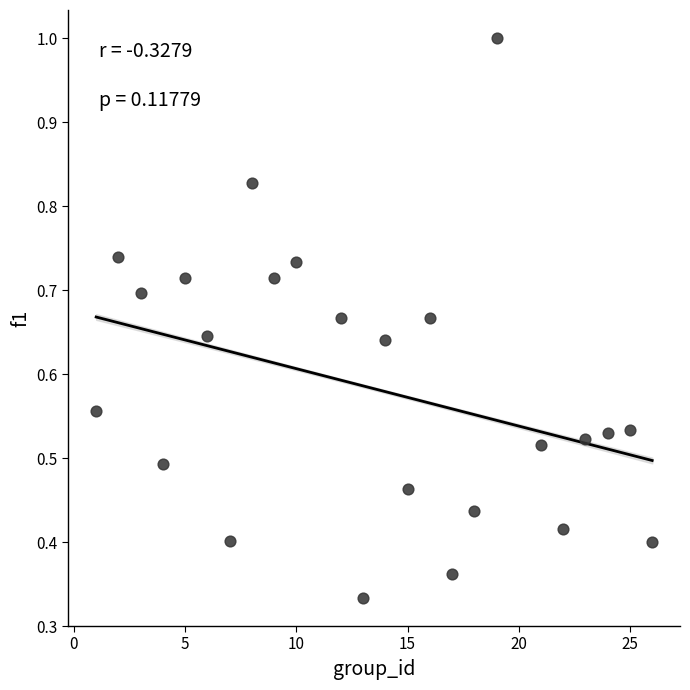

What is the range of X values (max minus min)?

25.0